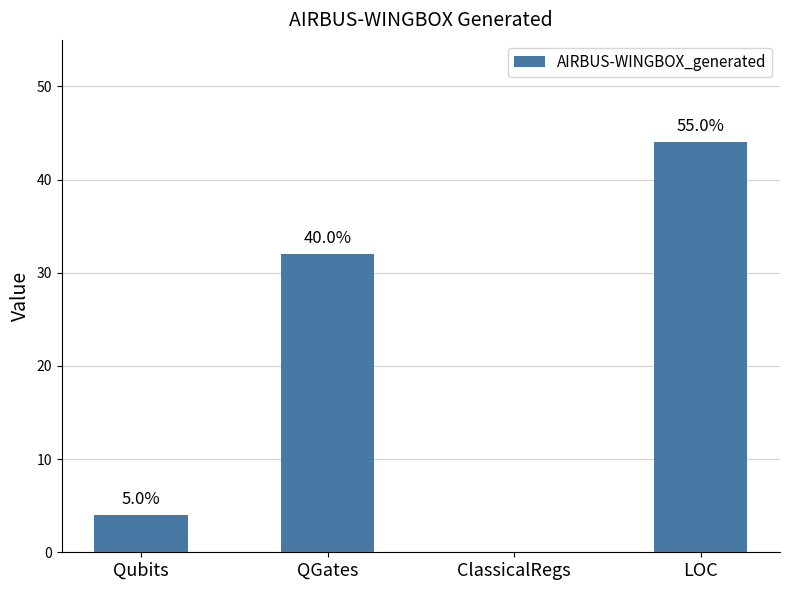

Are the bars horizontal?

No